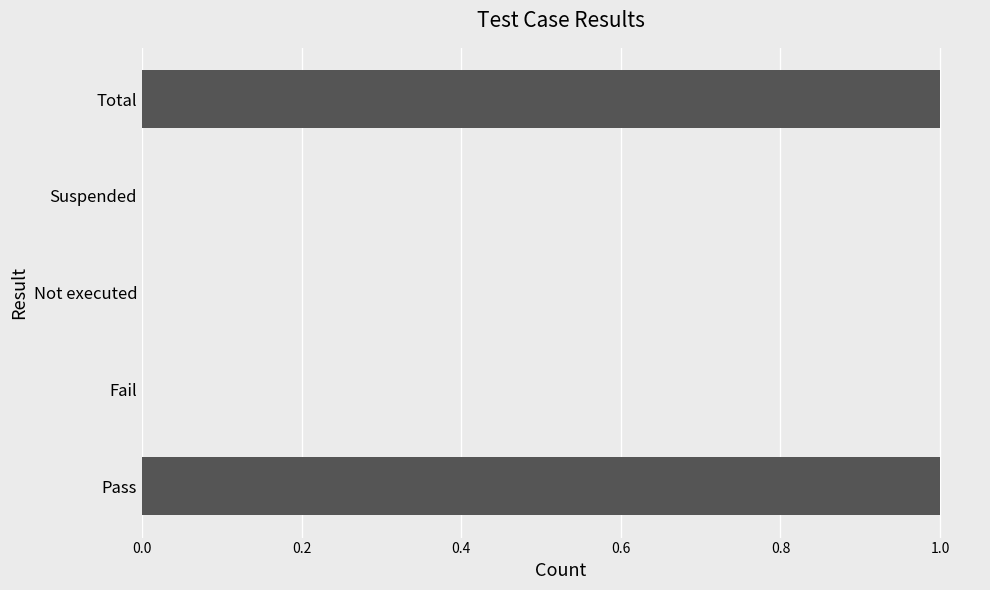

Count the values in the range 0 to 1.

5